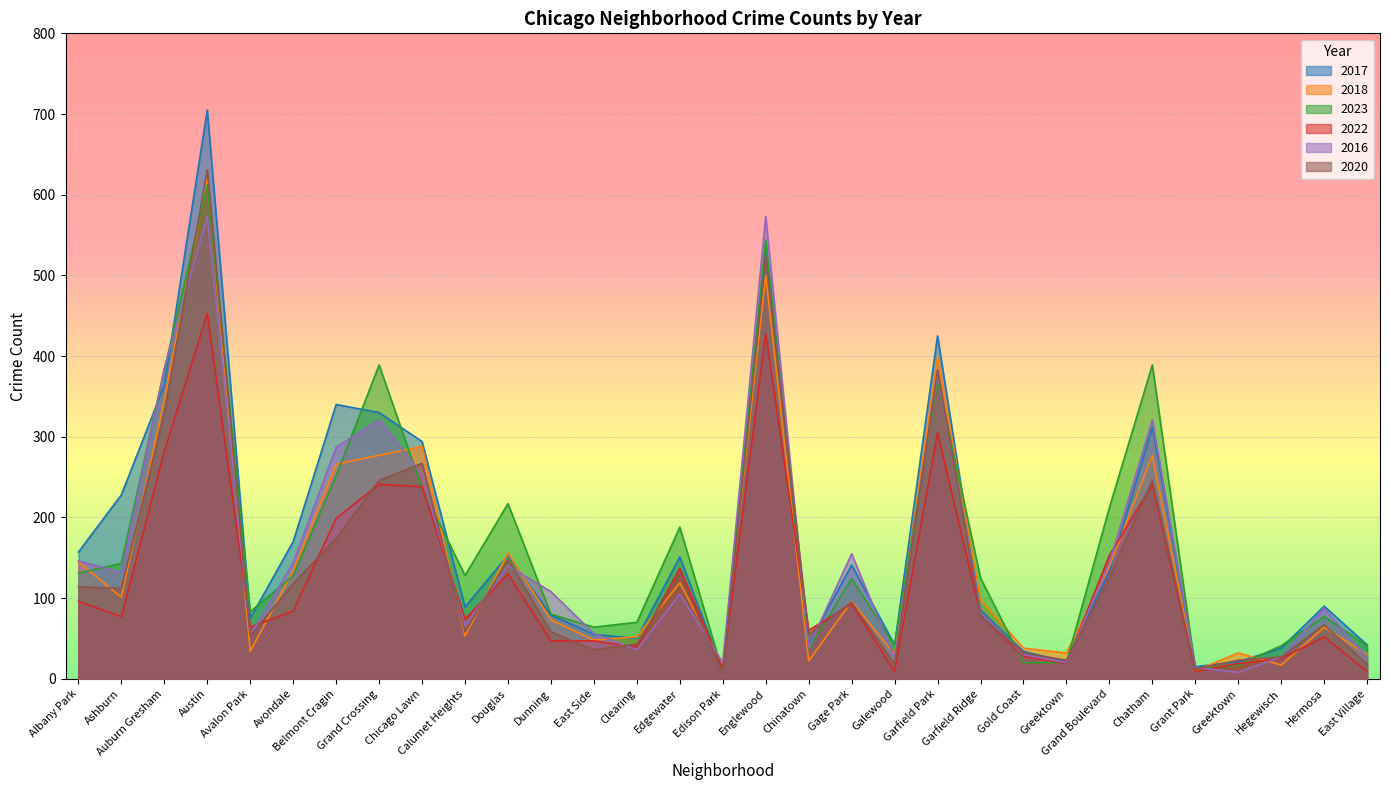

How many categories are shown in the chart?

31